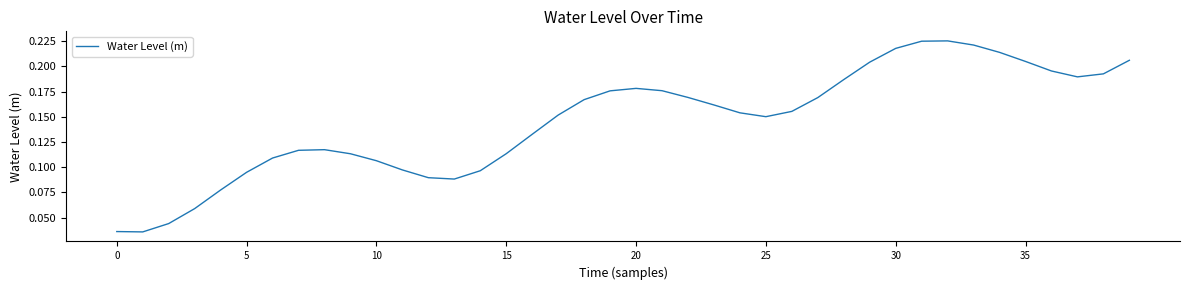

What is the difference between the second highest and second lowest values?

0.2